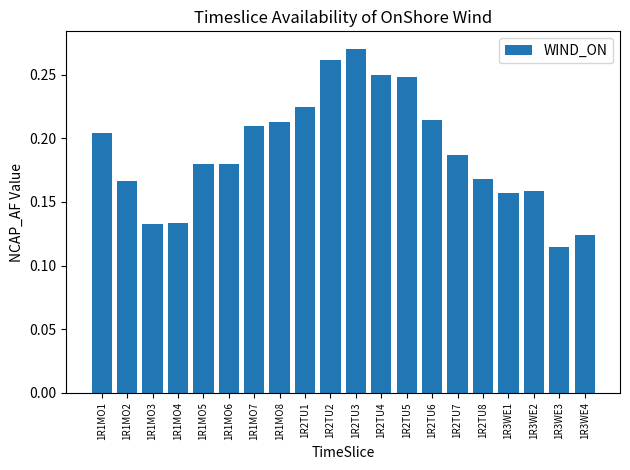

Are the bars horizontal?

No